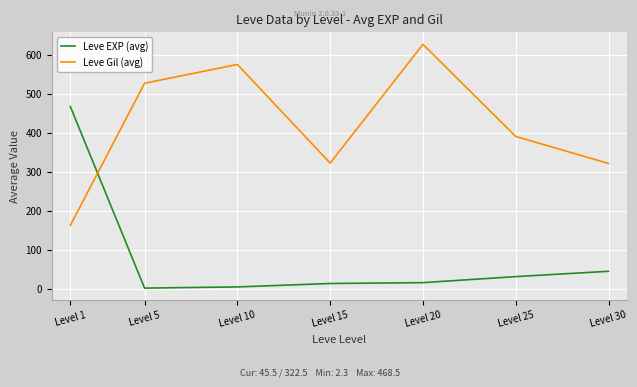

True or false: Leve EXP (avg) has a value of 2.3 at Level 5.

True